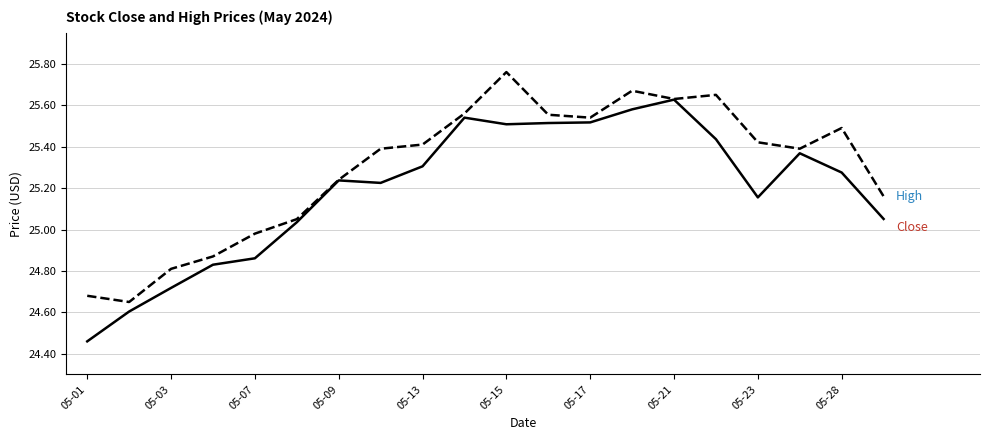

Is this an area chart (filled region under the line)?

No